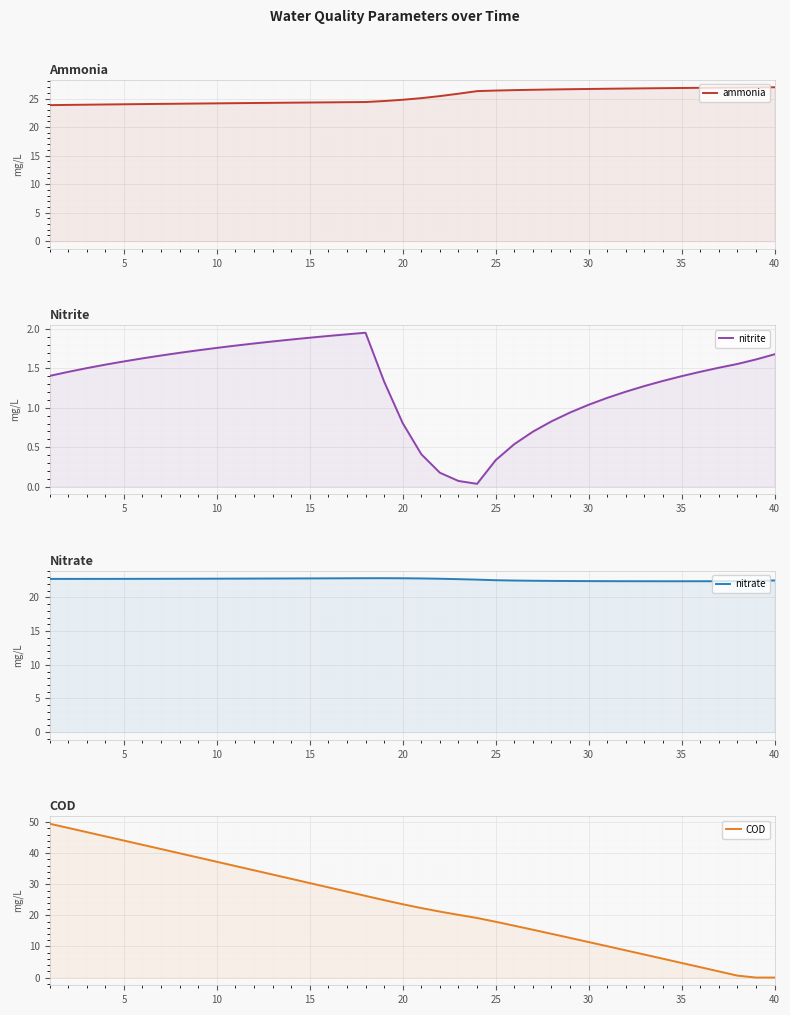

What is the difference between the second highest and minimum values in the ammonia series?

3.1